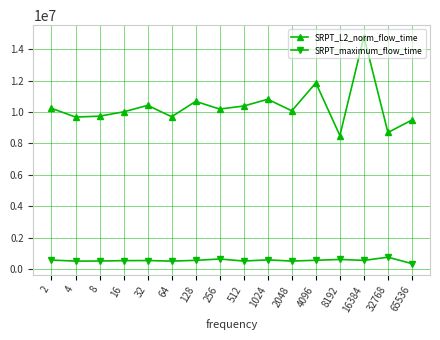

List the series in order of their peak value, lowest first.

SRPT_maximum_flow_time, SRPT_L2_norm_flow_time